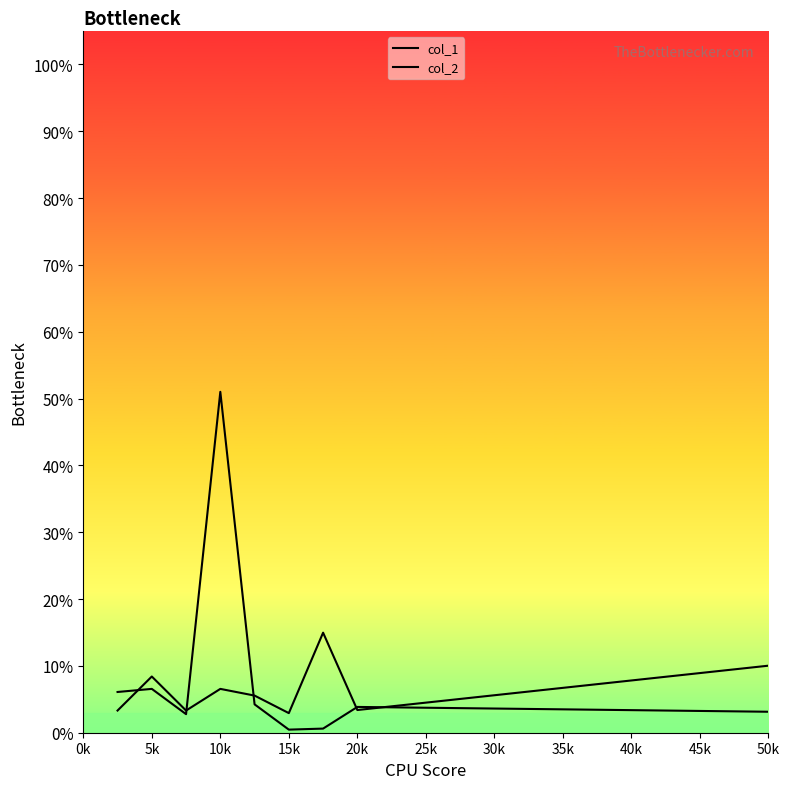

Does the chart display data point markers on the line(s)?

No